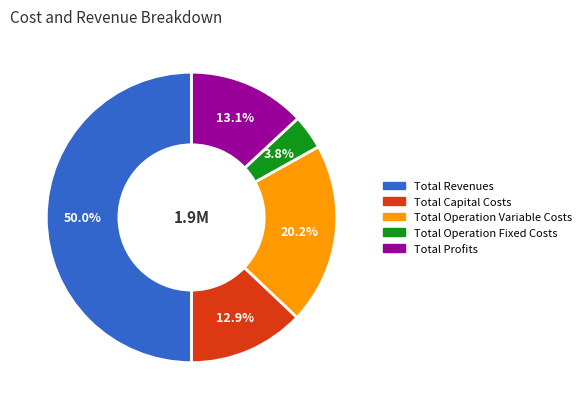

To the nearest percent, what percentage of the pie is Total Operation Variable Costs?

20%